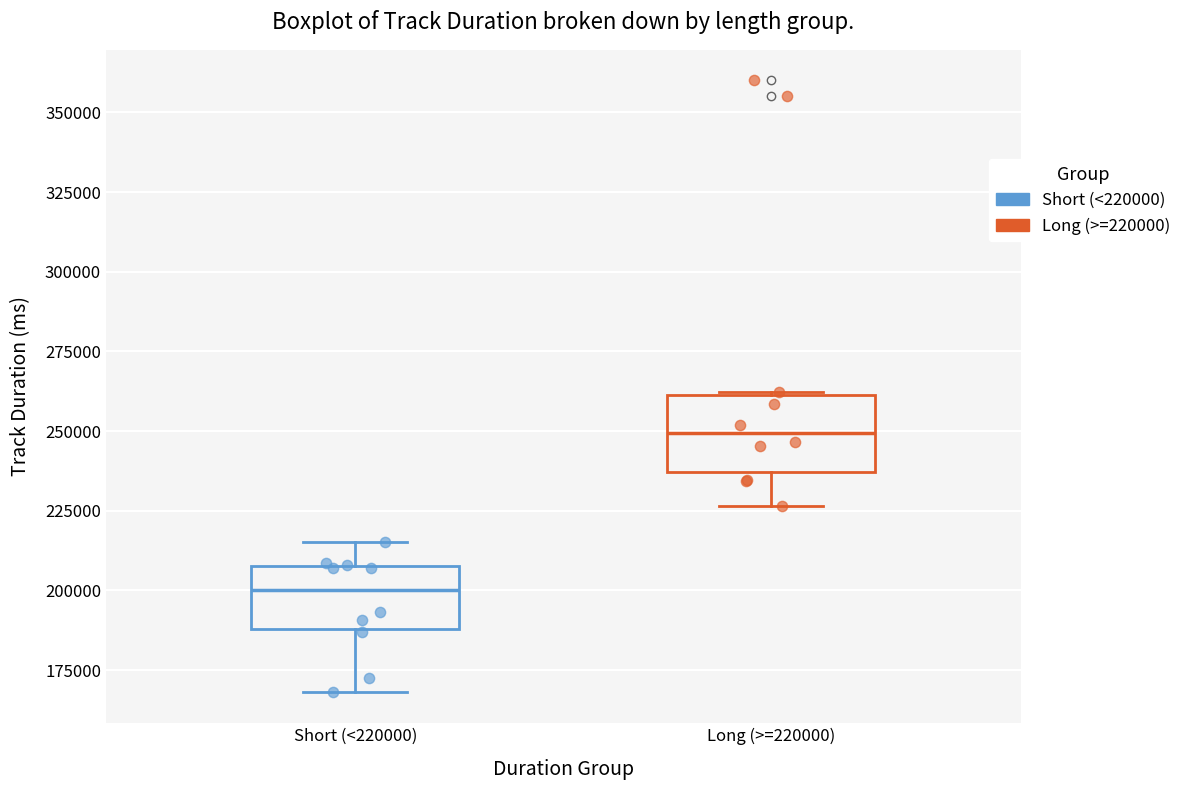

Reading left to right, read every box against the y-axis: the position of its median line, the range the box covers, and the ends of its whiskers. The values are not printed on the chart, so give them approximately, as read against the axis.

Short (<220000): median 200000, box 190000 to 210000, whiskers 170000 to 215000
Long (>=220000): median 250000, box 235000 to 260000, whiskers 225000 to 260000